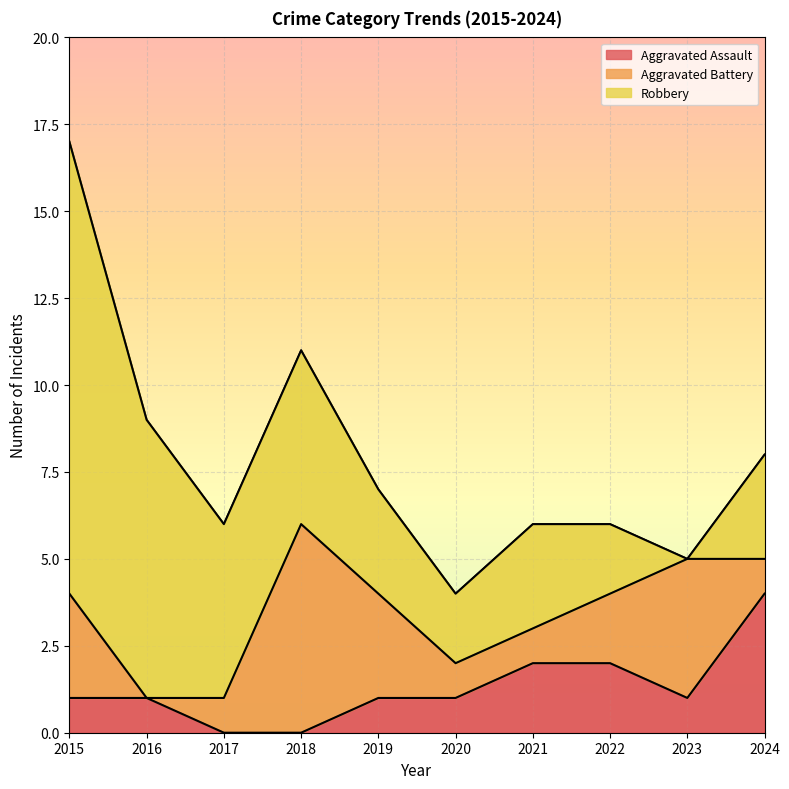

Count the number of data series in this chart.

3